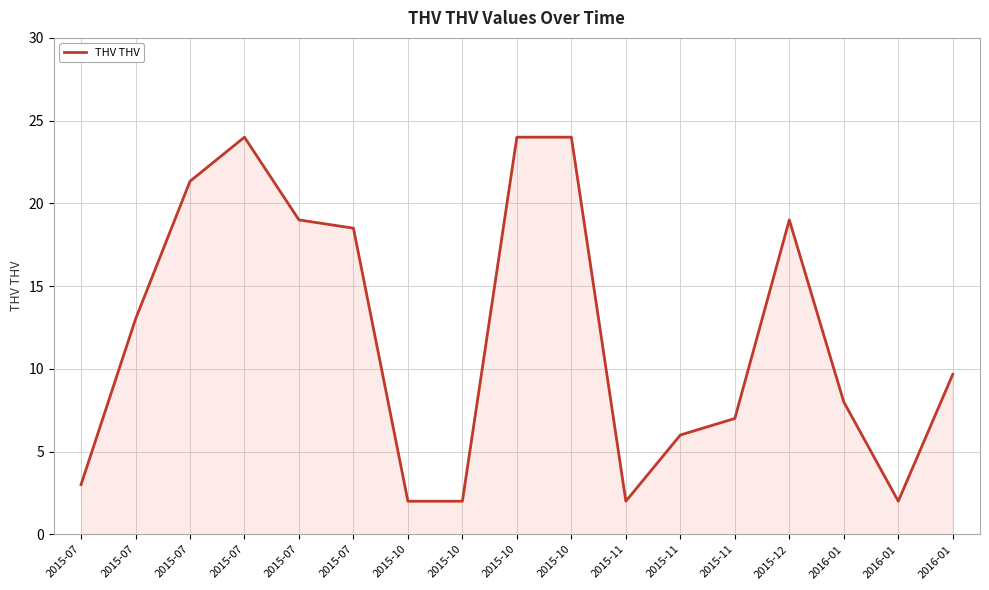

Does the chart have visible grid lines?

Yes